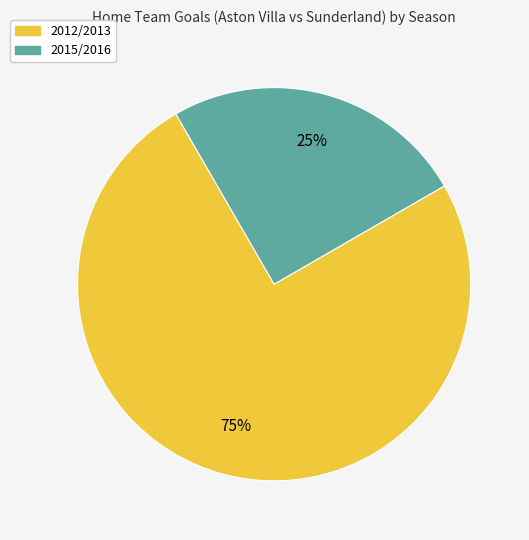

To the nearest percent, what is the average slice percentage?

50%